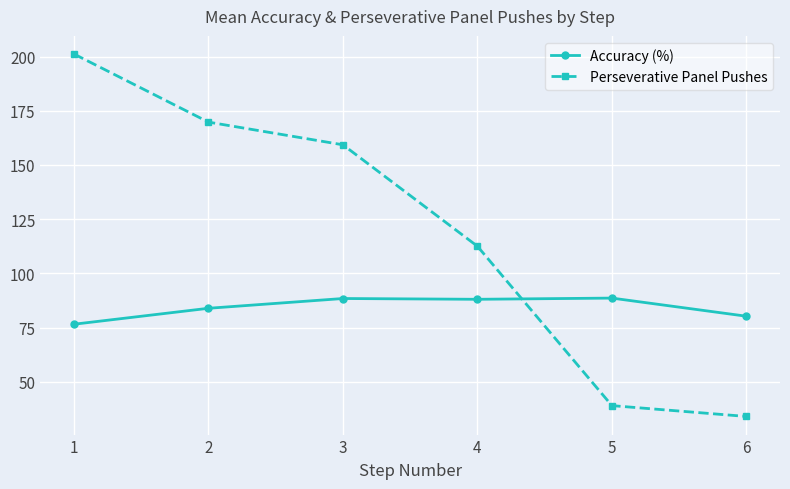

What is the difference between the highest and lowest values at 6?

46.2